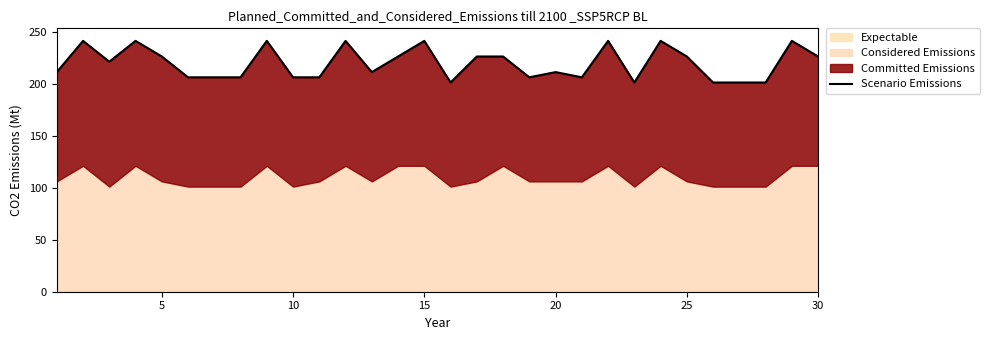

True or false: there are more than 2 points higher than both neighbors.

True